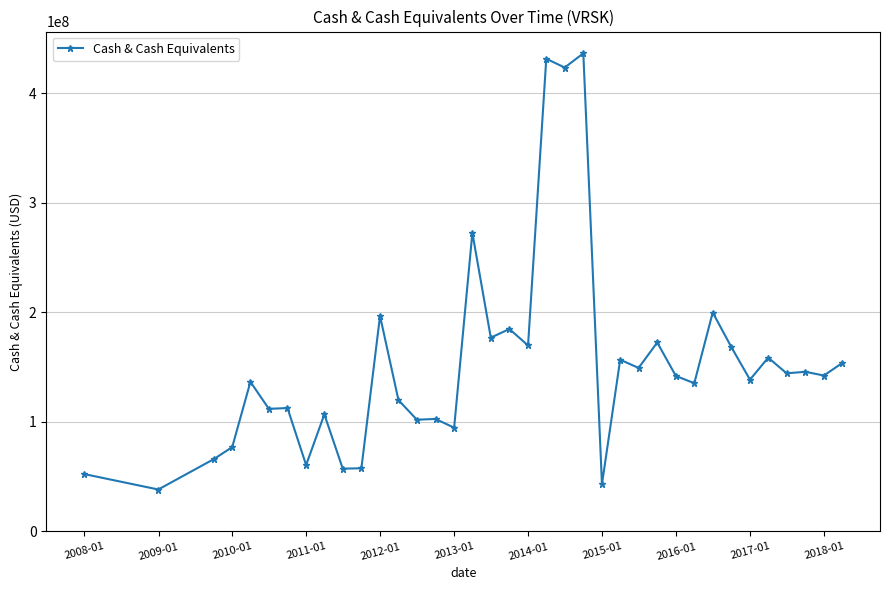

What is the average value?

152359595